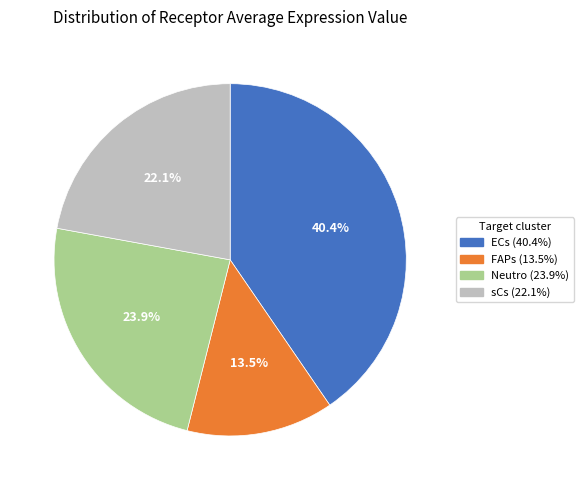

Between sCs and FAPs, which is larger?

sCs